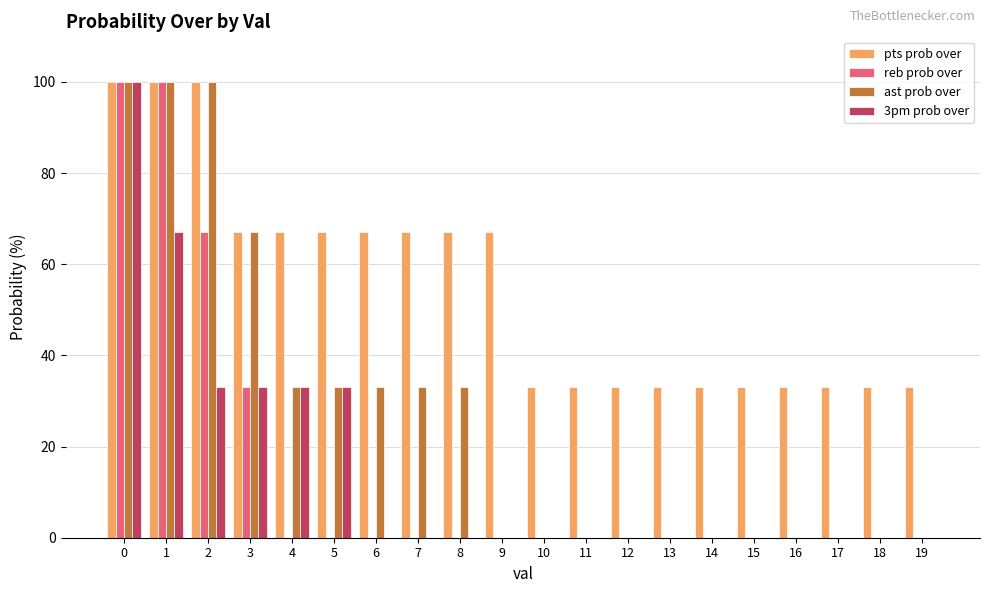

How many ast prob over values are between 0 and 33?

16